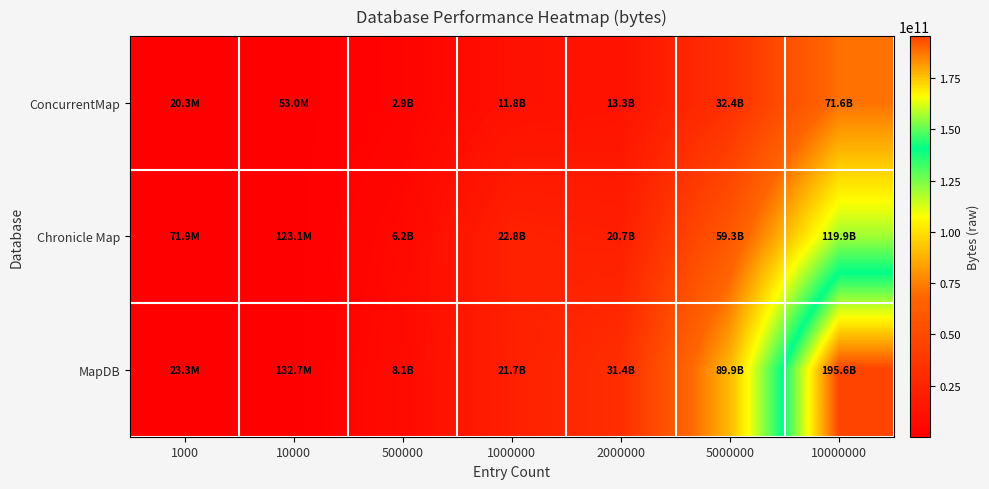

Between 10000 and 500000, which series saw the biggest shift?

MapDB